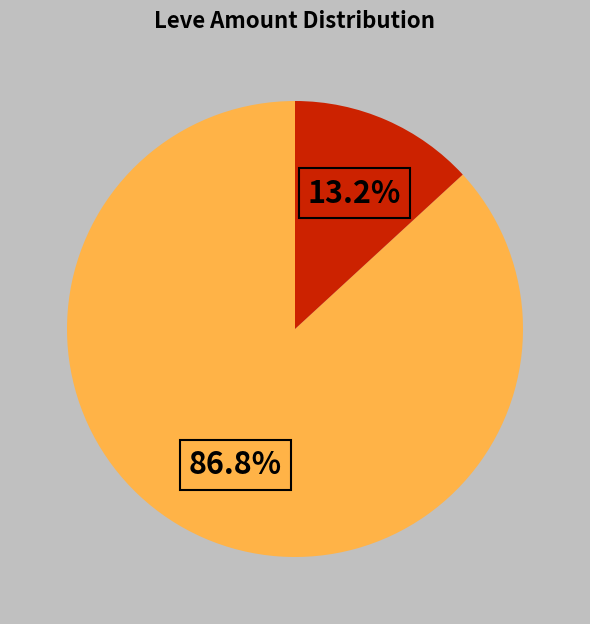

Is there any slice that represents more than half of the pie?

Yes